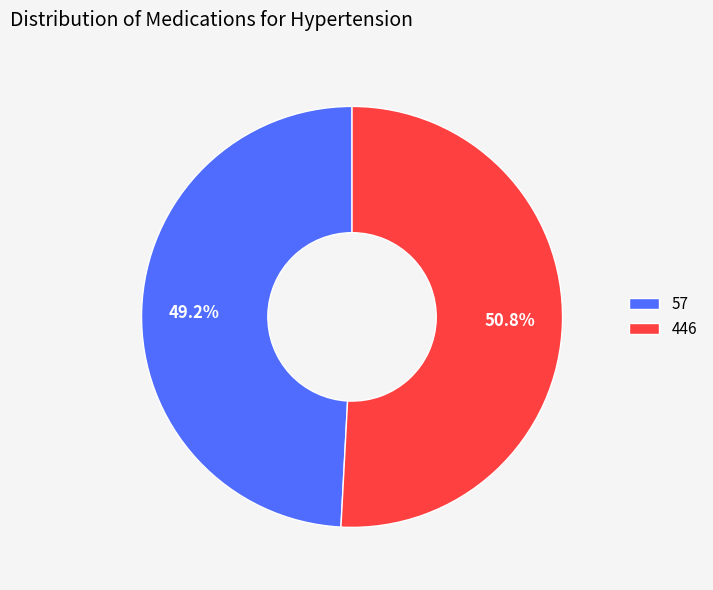

Which has a higher value, 57 or 446?

446